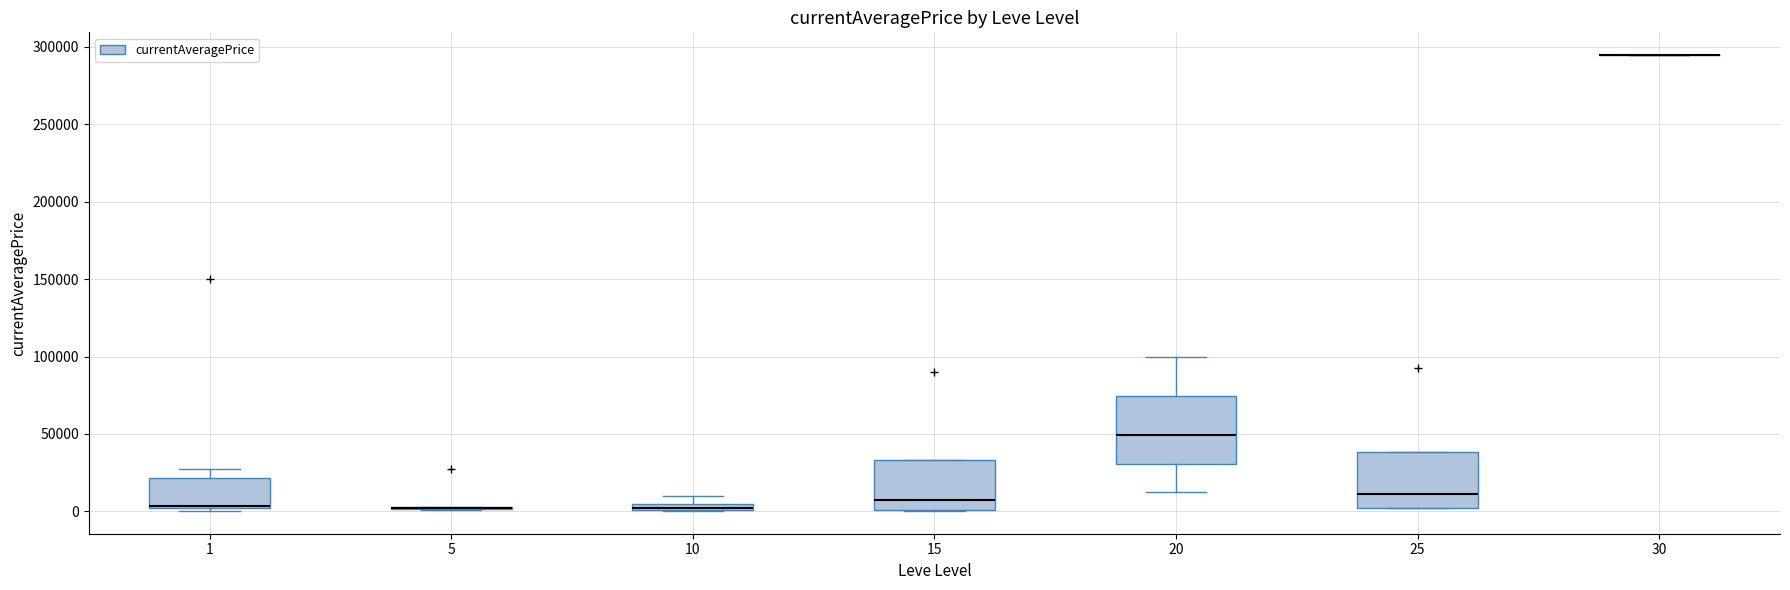

Where does the upper whisker of the box at x = 10 end on the y-axis? The values are not printed on the chart, so give them approximately, as read against the axis.

10000